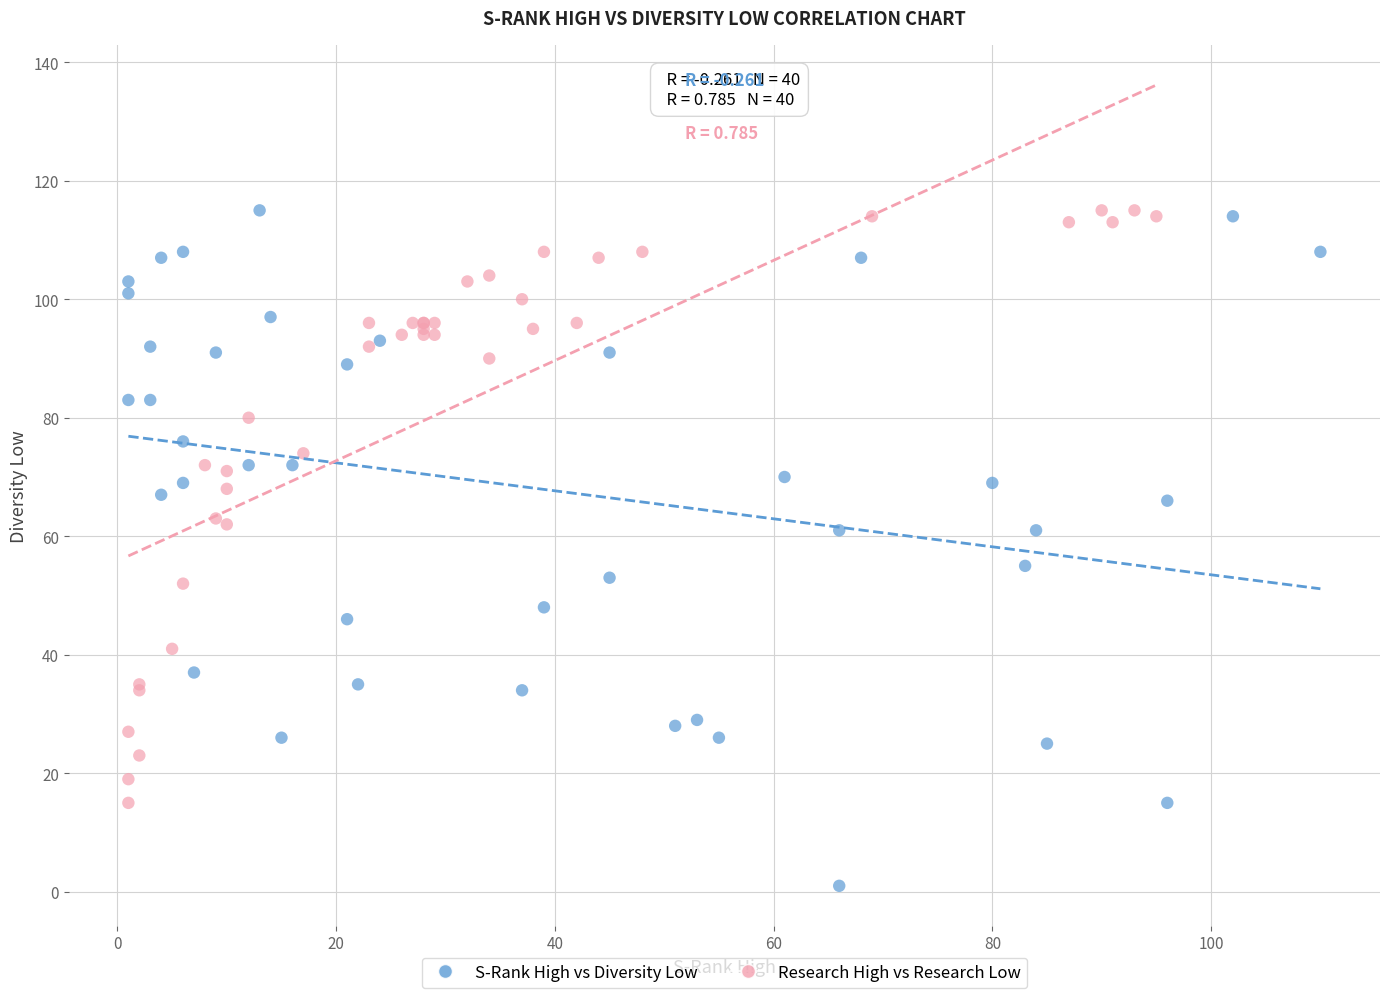

What are all the series names shown in the legend?

S-Rank High vs Diversity Low, Research High vs Research Low